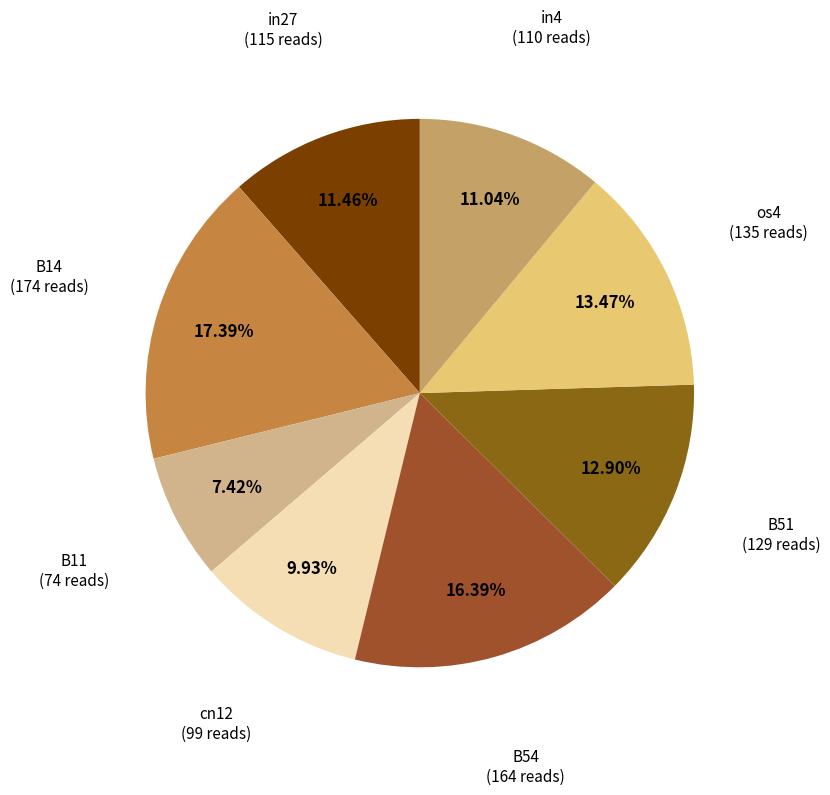

Count the number of slices in the pie.

8